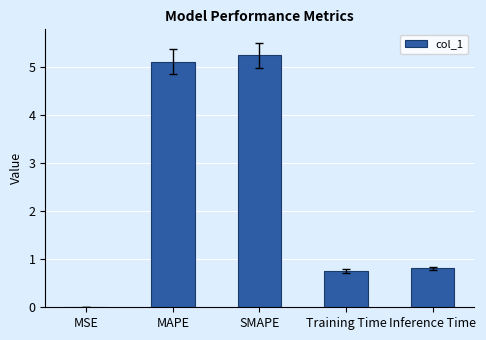

What is the maximum value shown in the chart?

5.2